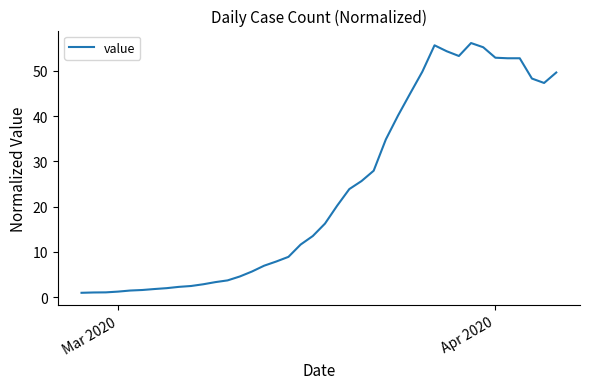

What is the greatest value displayed?

56.1